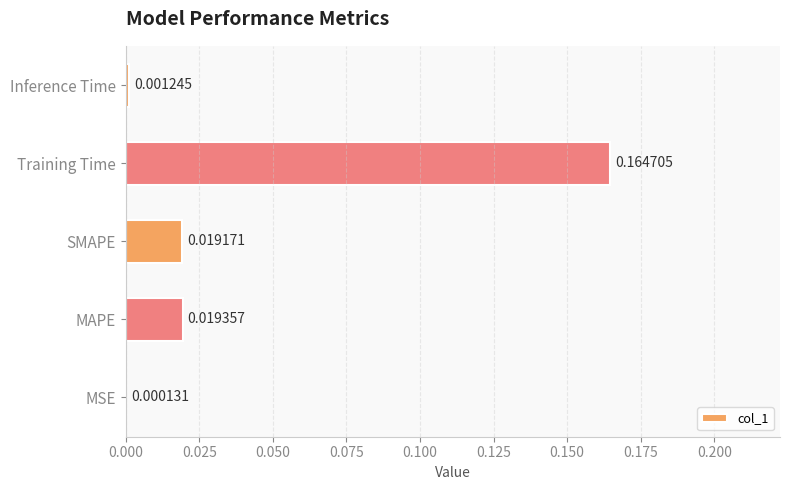

At which category does the chart reach its peak across all series?

Training Time